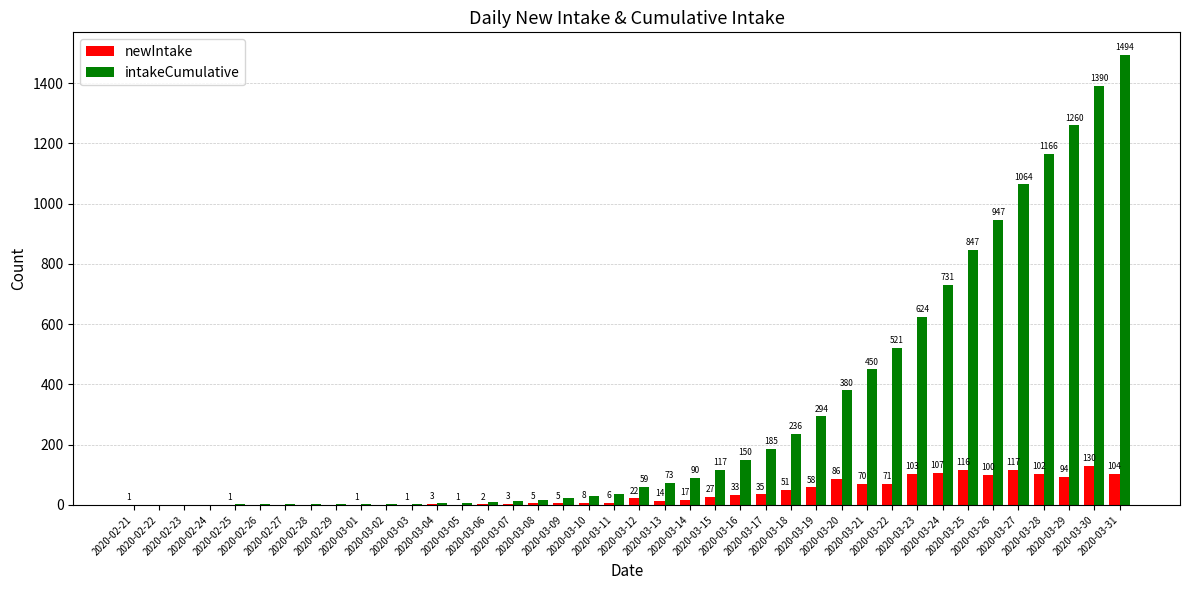

True or false: intakeCumulative has a value of 3 at 2020-03-02.

True